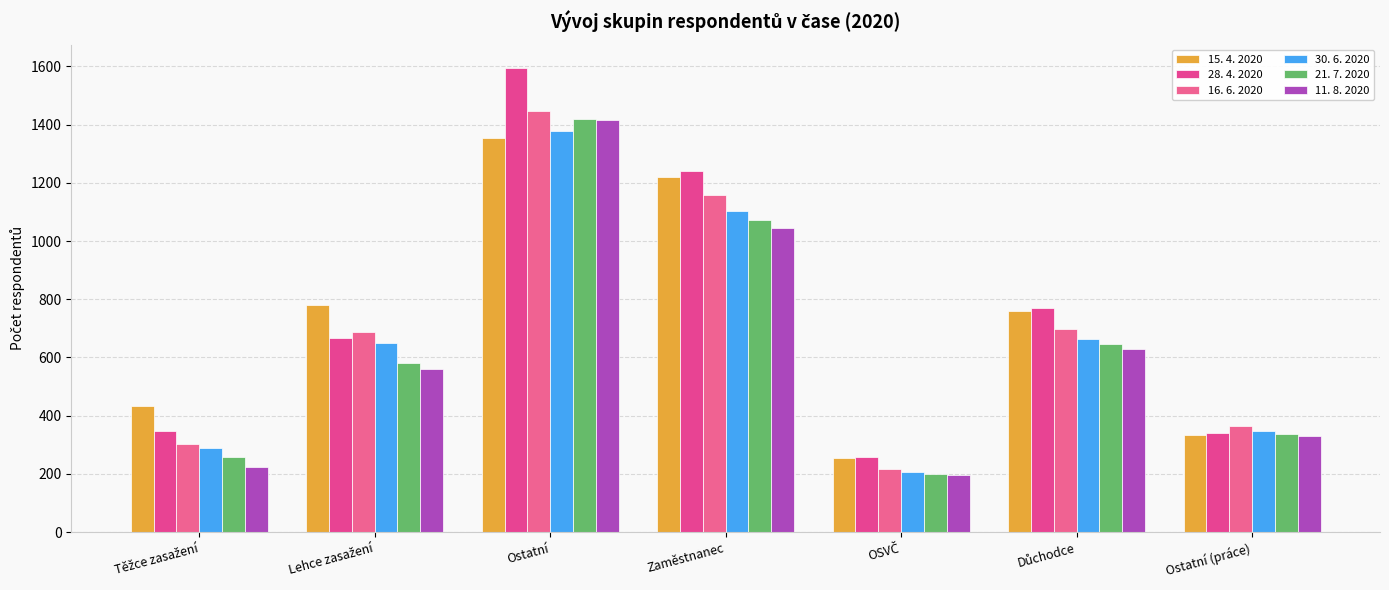

What is the difference between the maximum and second lowest values in the 11. 8. 2020 series?

1193